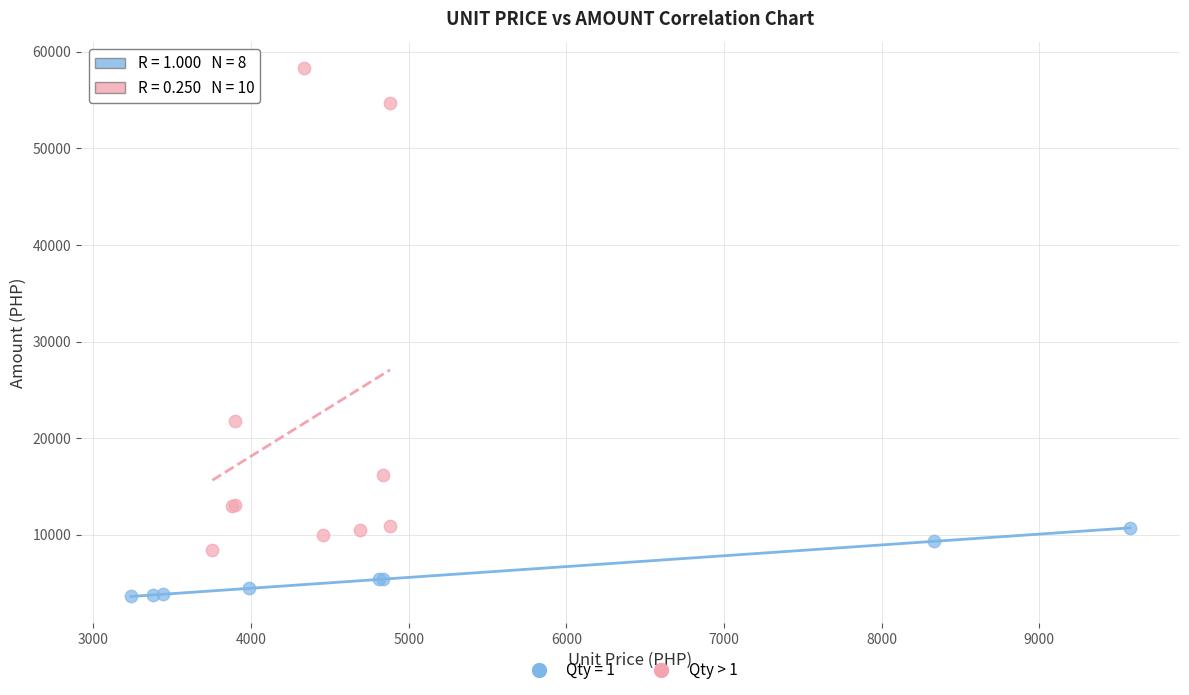

Which series contains the highest Y value?

Qty > 1